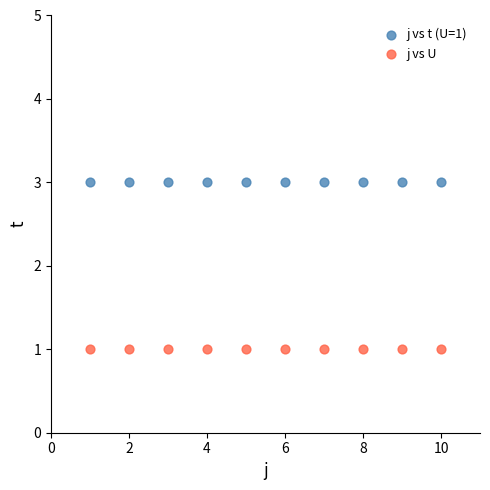

Which series contains the highest Y value?

j vs t (U=1)